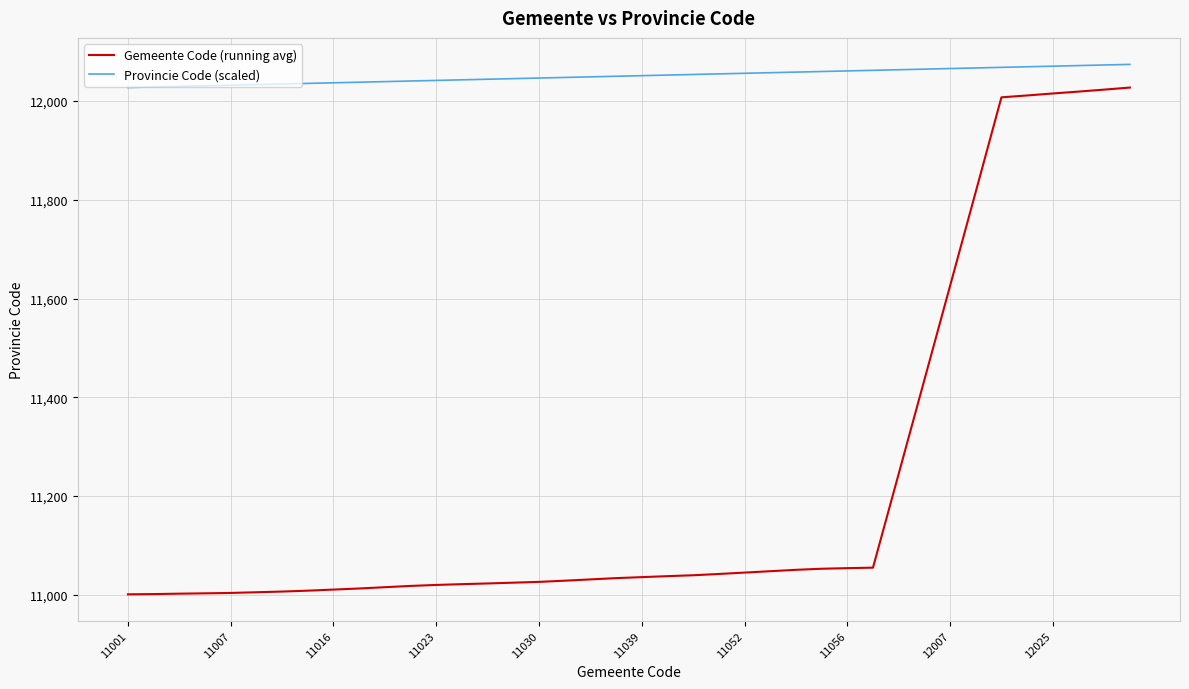

Count the number of categories in the chart.

40